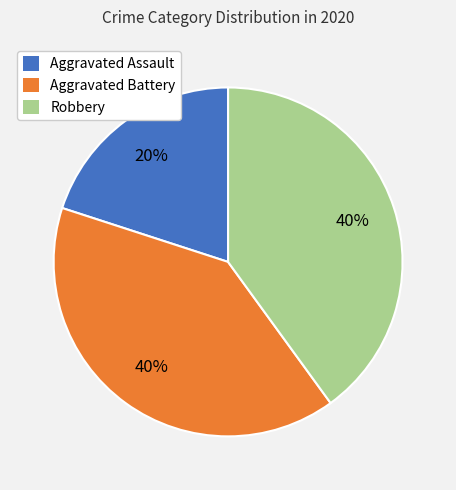

Which category has the smallest portion of the pie?

Aggravated Assault